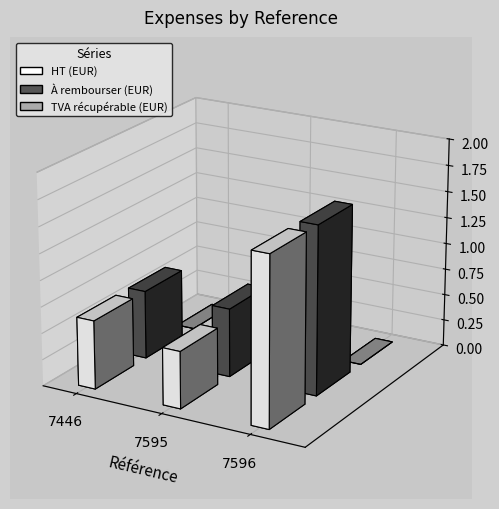

Rank the series by their maximum value, from lowest to highest.

TVA récupérable (EUR), HT (EUR), À rembourser (EUR)